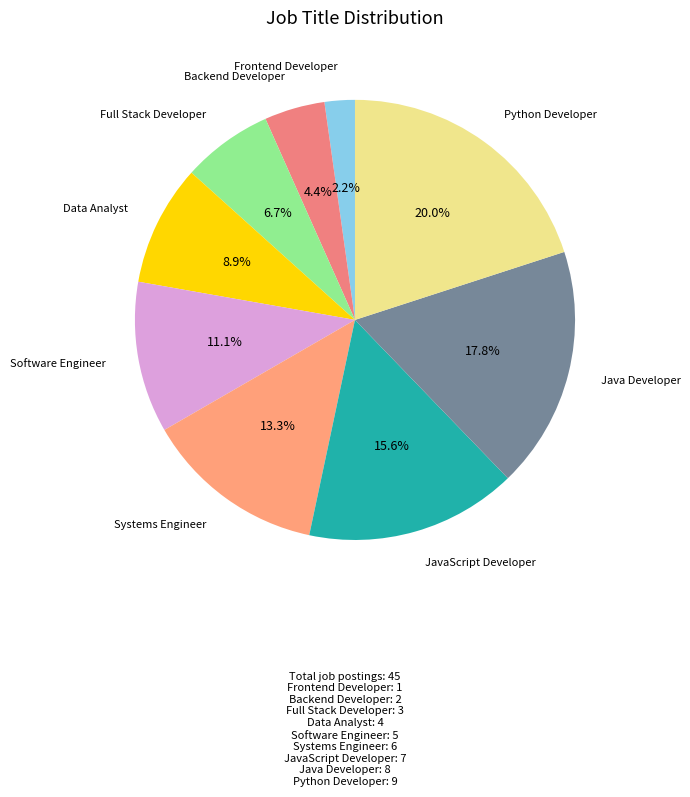

To the nearest percent, what is the difference between the largest and smallest slice percentages?

18%